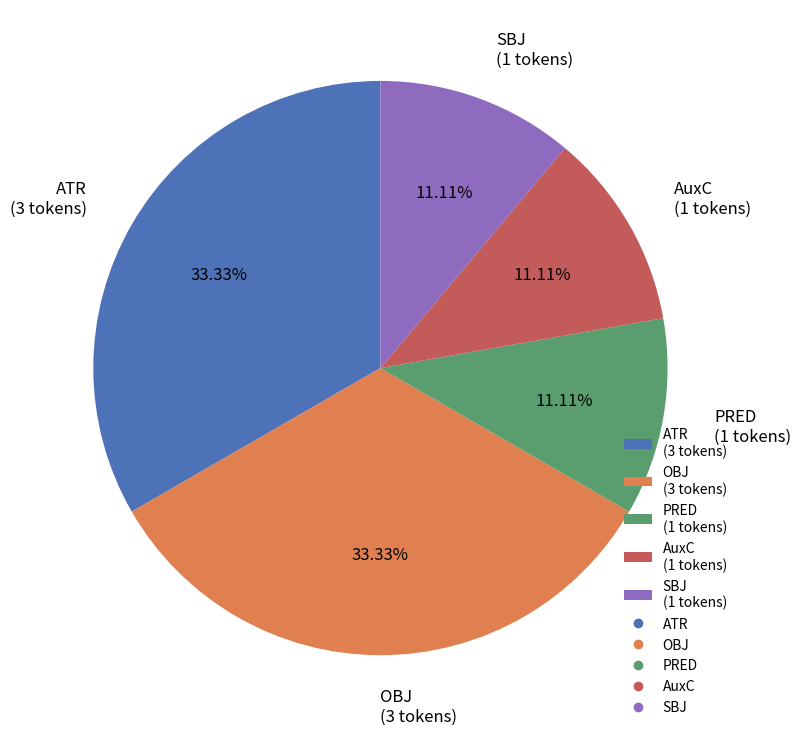

Do ATR (3 tokens) and AuxC (1 tokens) together represent more than half of the pie?

No